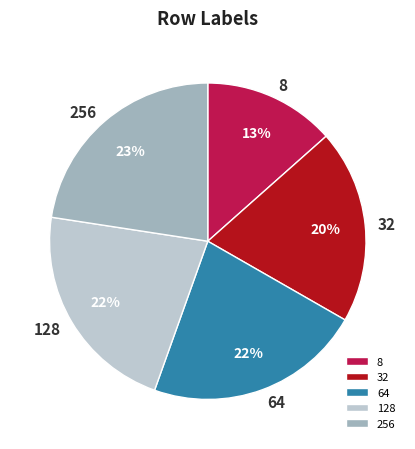

Which category has the smallest portion of the pie?

8